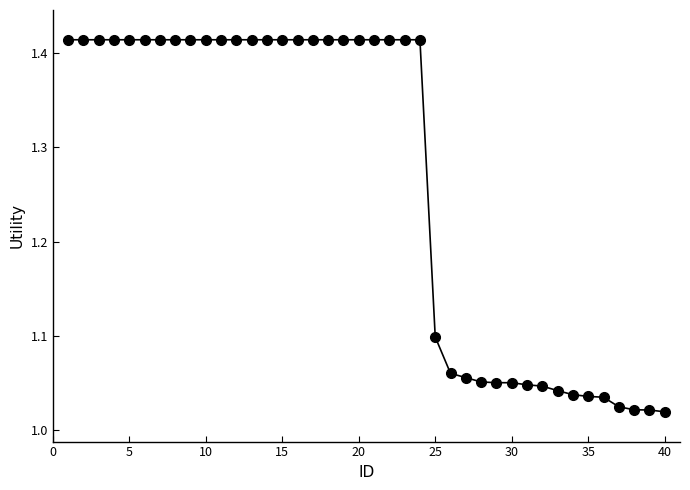

What is the average value?

1.3